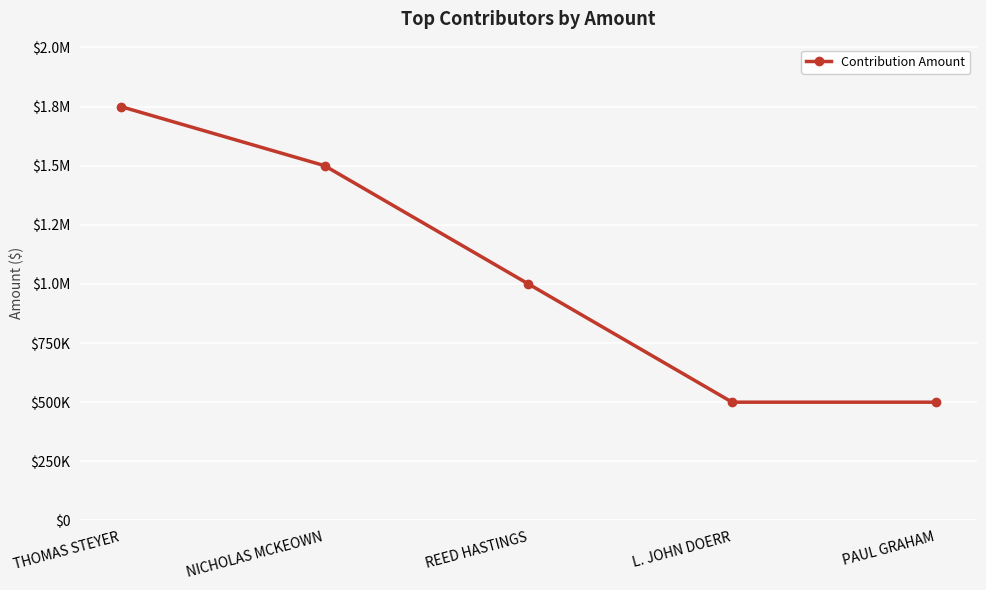

Rank the categories by value from lowest to highest.

L. JOHN DOERR, PAUL GRAHAM, REED HASTINGS, NICHOLAS MCKEOWN, THOMAS STEYER